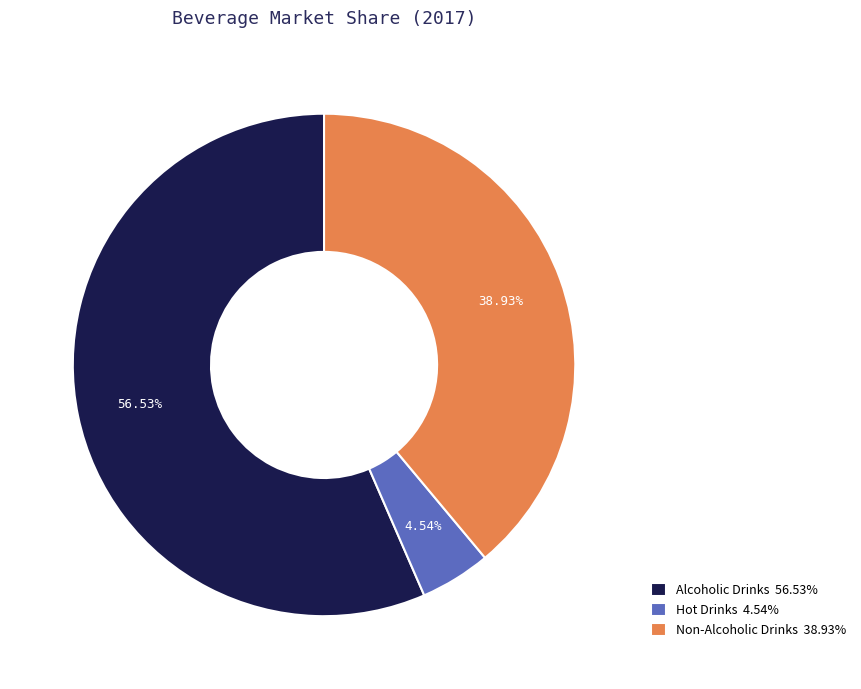

Which category has the smallest portion of the pie?

Hot Drinks 4.54%